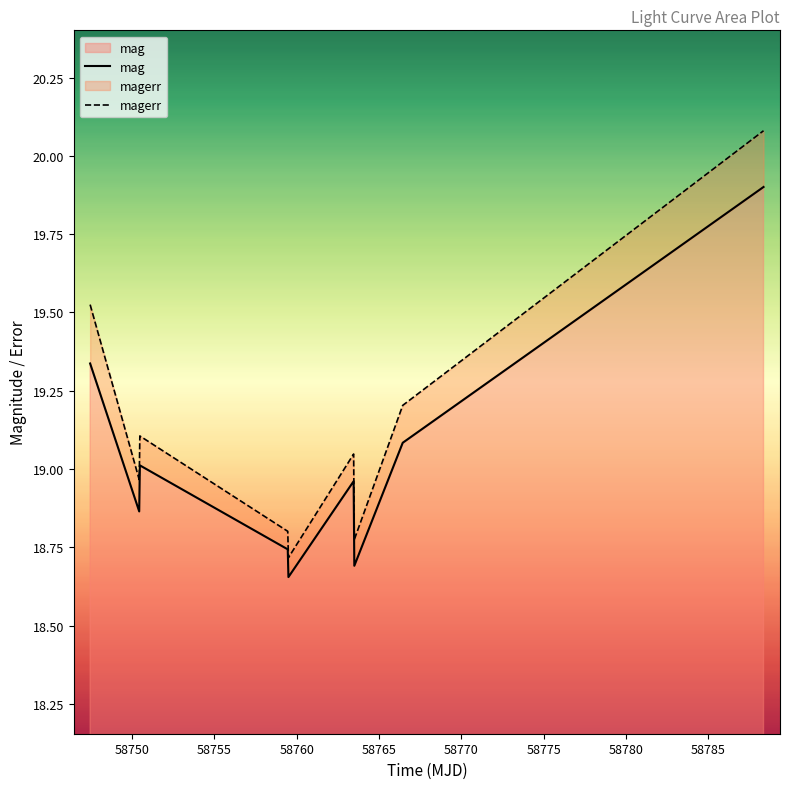

True or false: magerr has more than 2 points higher than both neighbors.

False